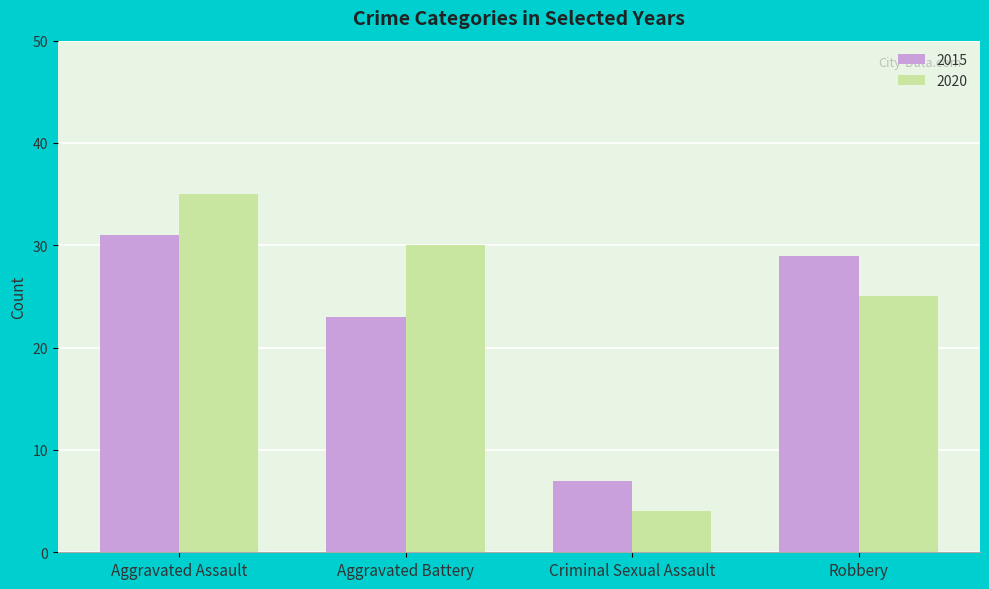

What is the approximate value of 2015 at Aggravated Assault?

31